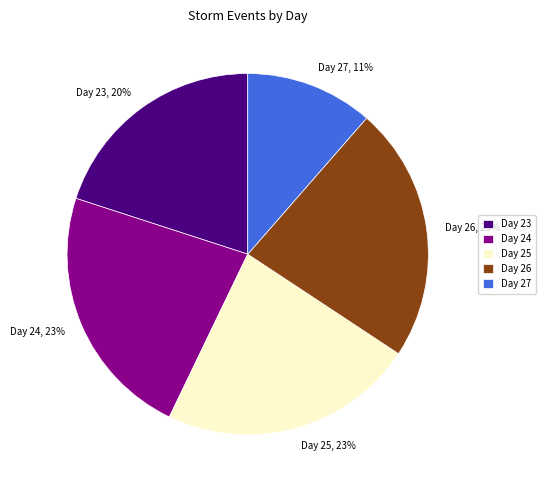

To the nearest percent, what is the average slice percentage?

20%